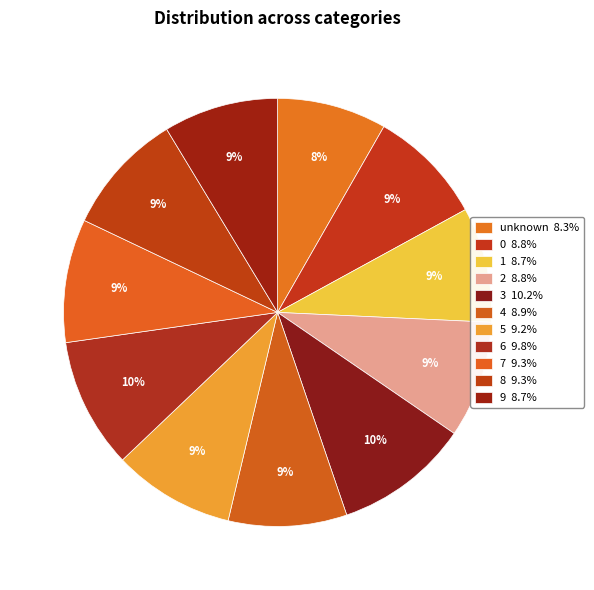

Is there a majority slice in this chart?

No